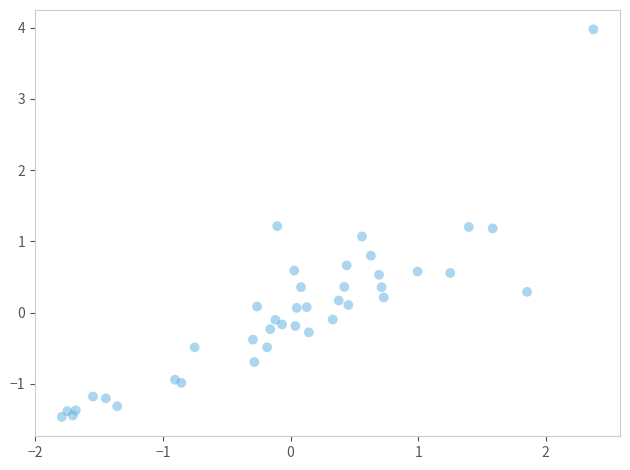

What Y value in the scatter plot is closest to 1?

1.1